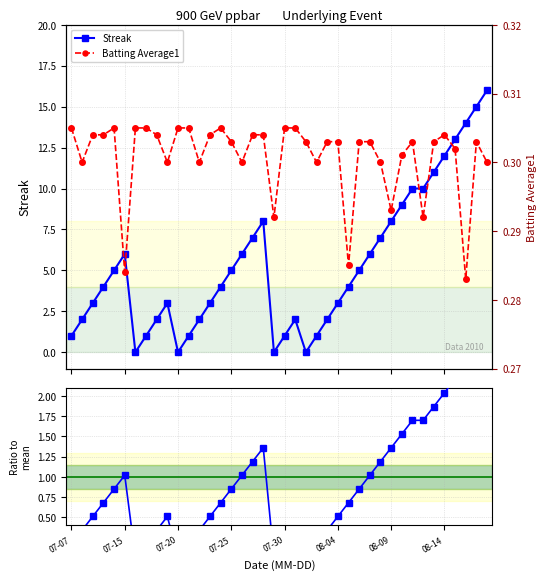

List the series in order of their peak value, highest first.

Streak, Streak / mean, Batting Average1